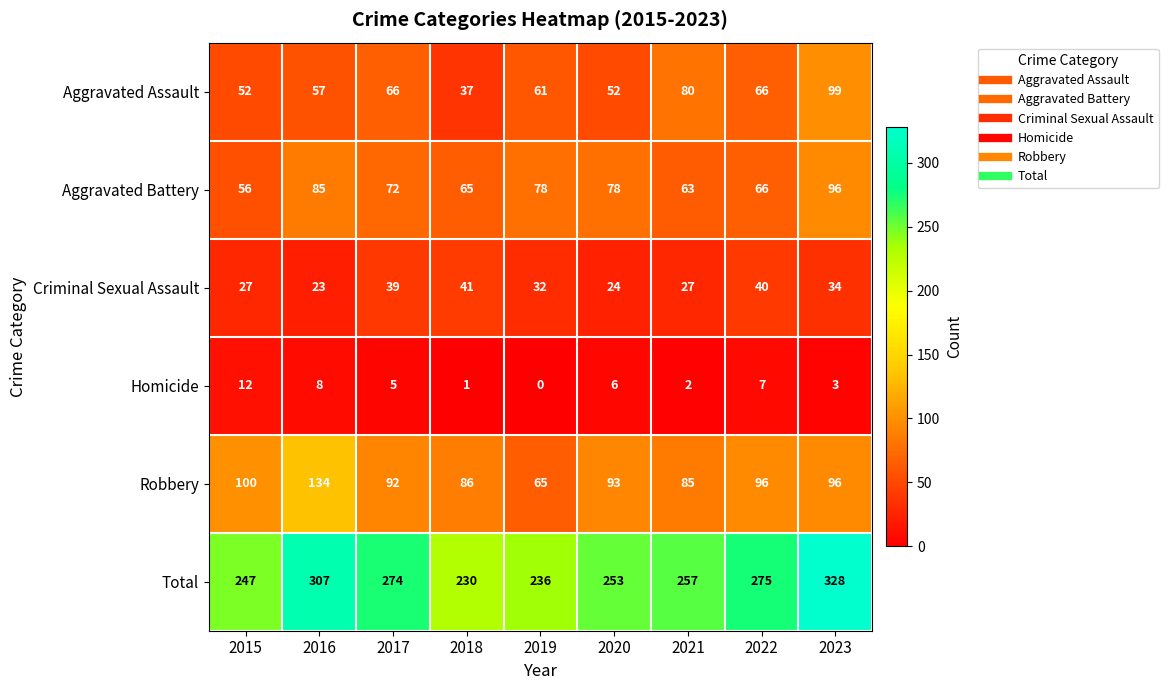

Which series has the largest range (max minus min)?

Total